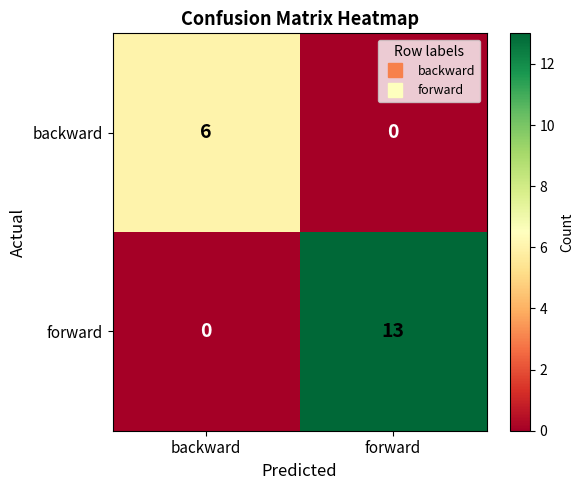

What is the sum of the forward values at forward and backward?

13